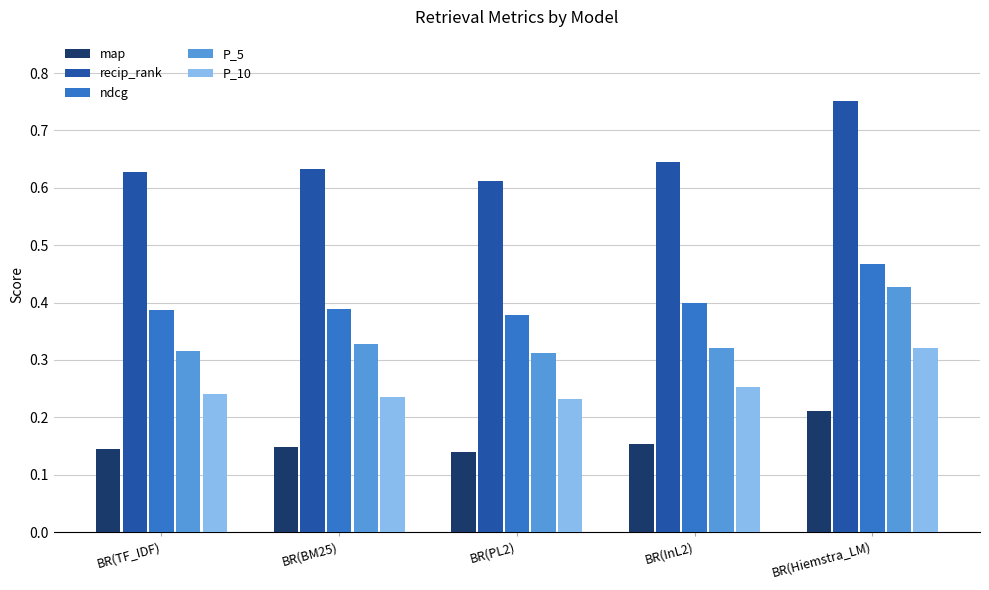

What is the sum of the P_5 values at BR(TF_IDF) and BR(Hiemstra_LM)?

0.7